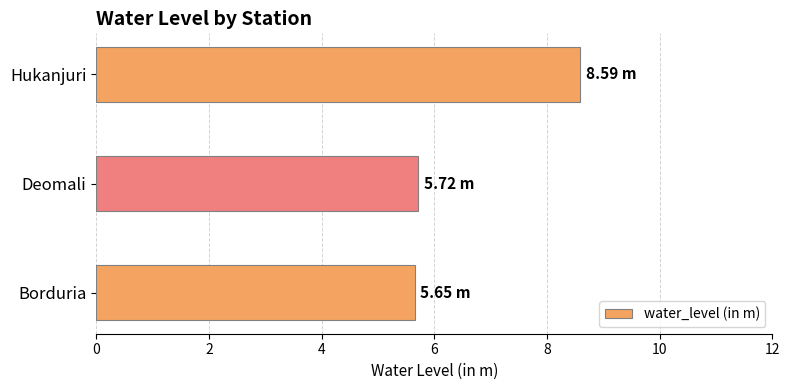

What is the sum of the values at Hukanjuri and Borduria?

14.2